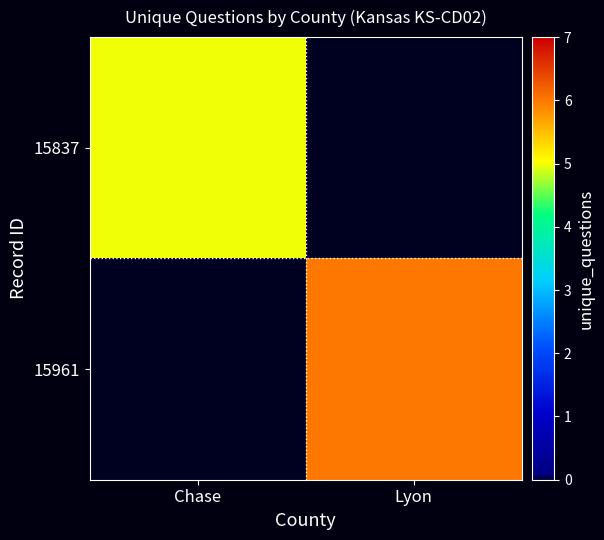

Which category has the highest value in the 15837 series?

Chase